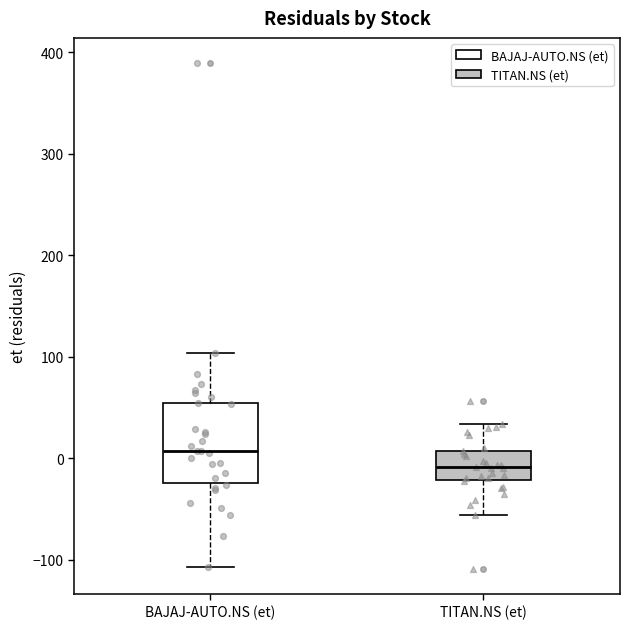

Where is the lower edge of the box for BAJAJ-AUTO.NS (et) on the y-axis? The values are not printed on the chart, so give them approximately, as read against the axis.

-20